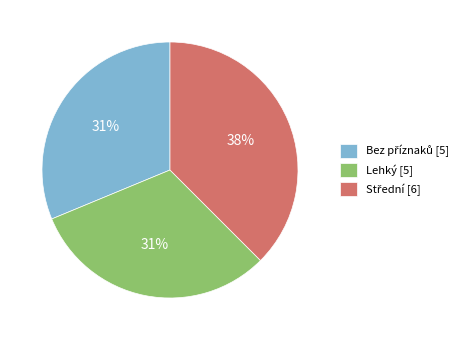

To the nearest percent, what is the average slice percentage?

33%